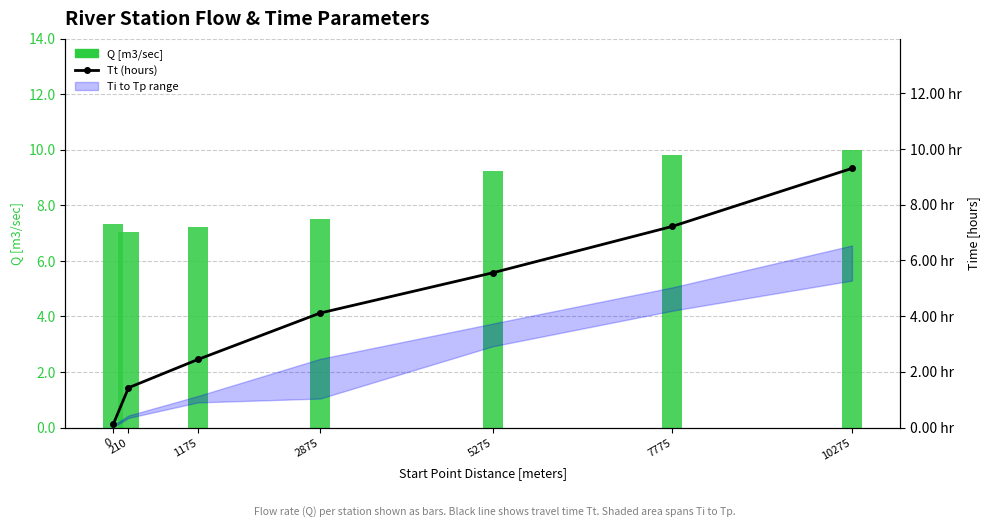

What is the difference between the maximum and minimum values in the Tt (hours) series?

9.2